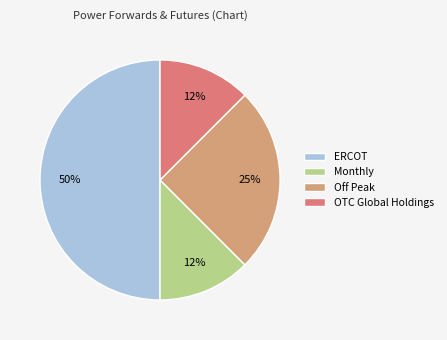

What percentage do Off Peak and ERCOT together represent?

75.0%